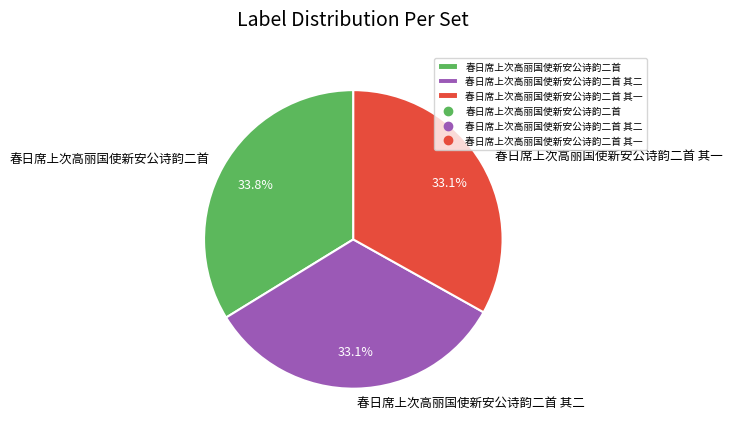

How many slices are in this pie chart?

3